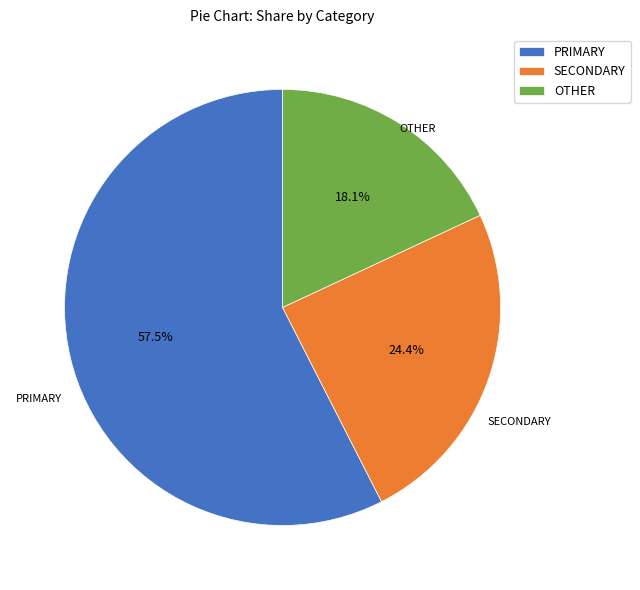

How many segments does this pie chart have?

3